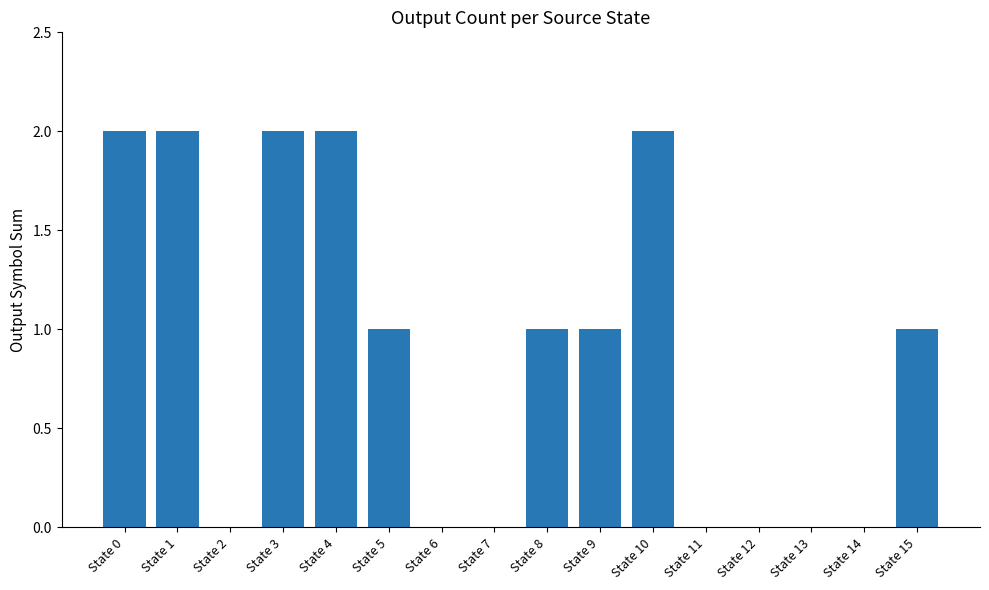

What is the ratio of the value at State 5 to the value at State 8?

1.0